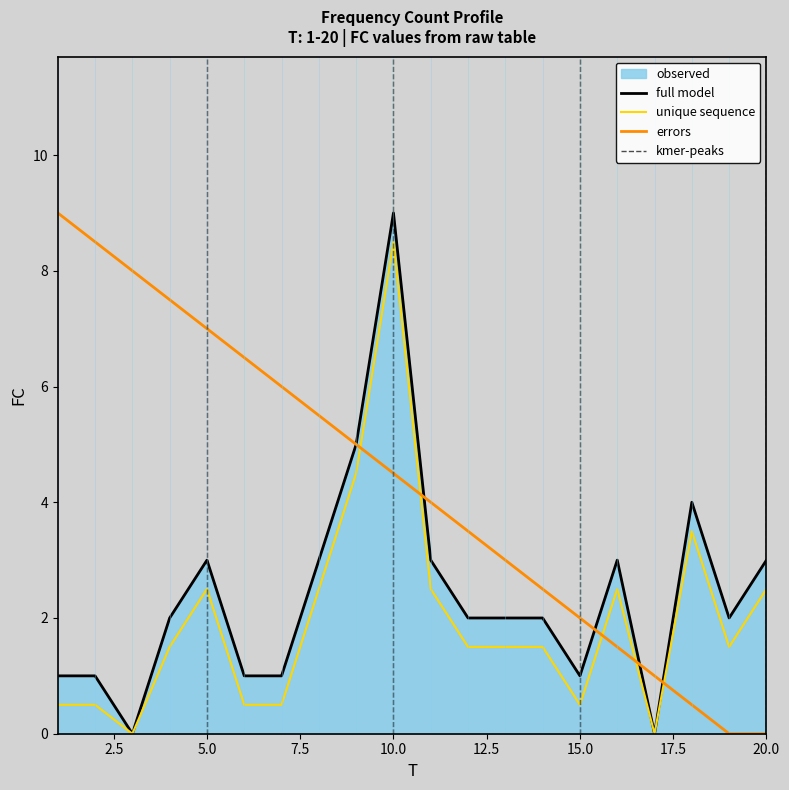

Reading right to left, transcribe all the data shown in this chart.

20=3	19=2	18=4	17=0	16=3	15=1	14=2	13=2	12=2	11=3	10=9	9=5	8=3	7=1	6=1	5=3	4=2	3=0	2=1	1=1